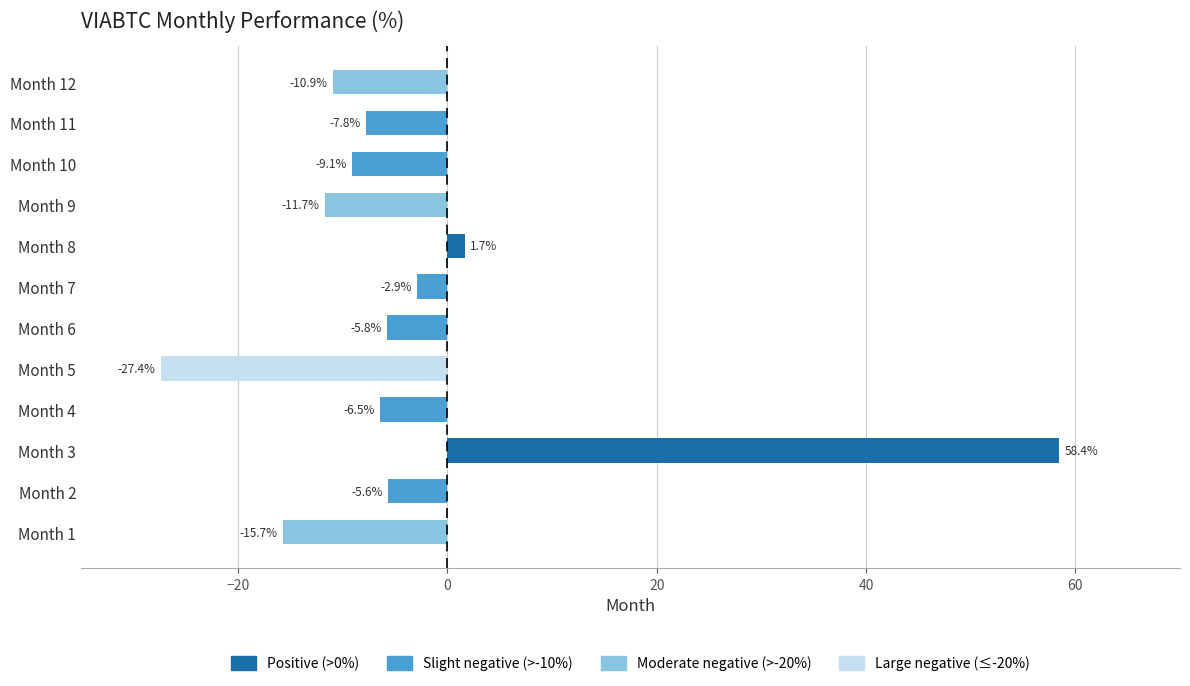

What is the difference between the maximum and minimum values?

85.8